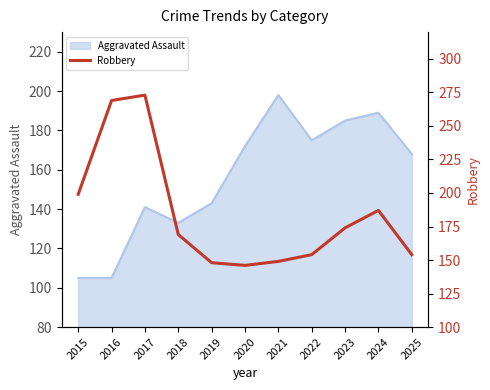

Is it true that the value at 2025 is 154?

True